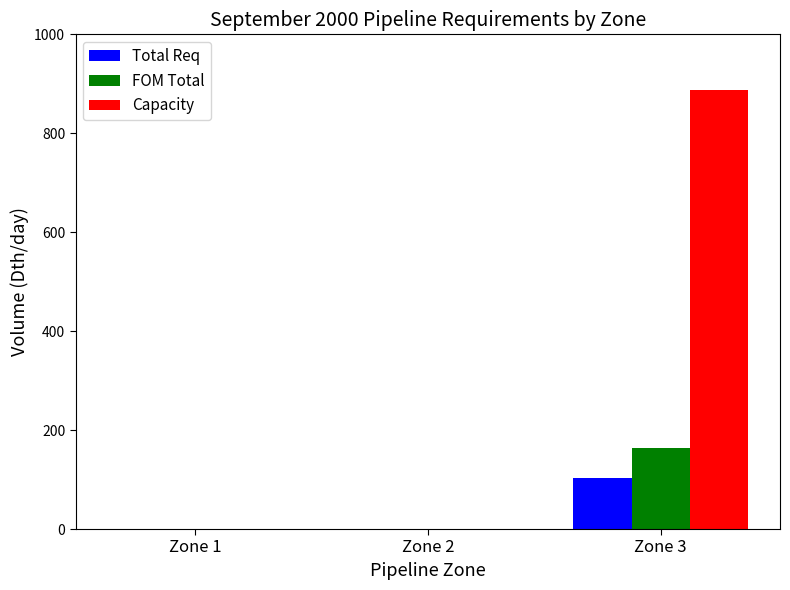

How many distinct data groups are displayed?

3